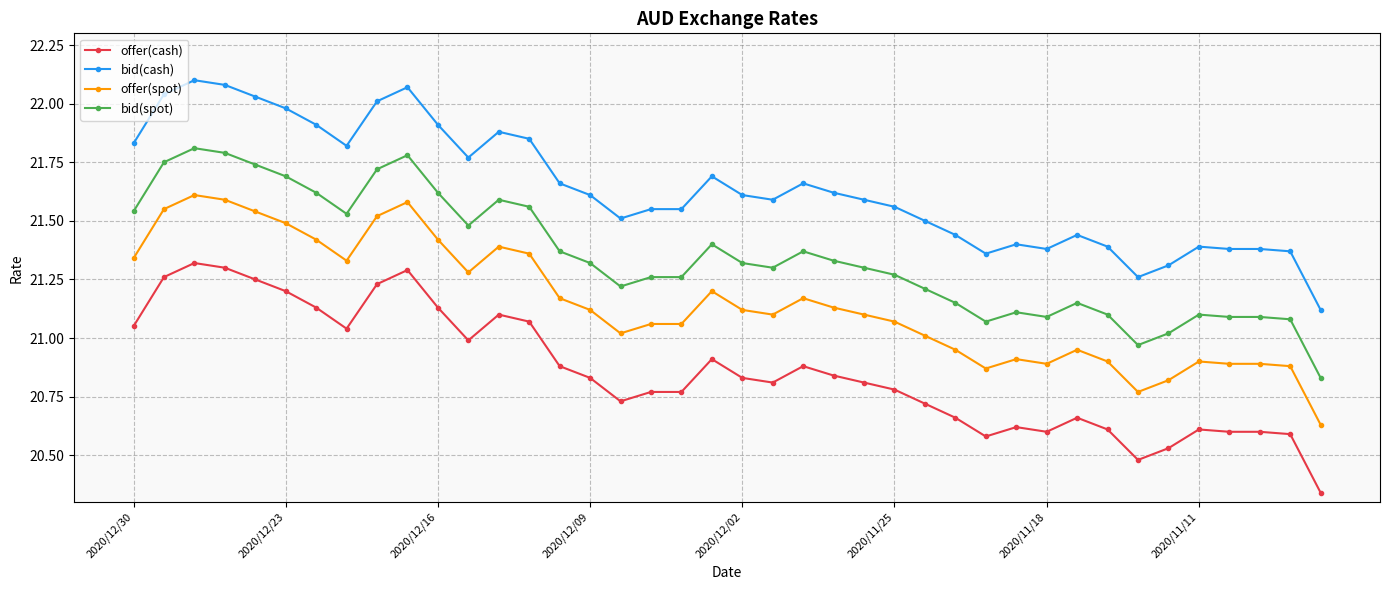

What are all the series names shown in the legend?

offer(cash), bid(cash), offer(spot), bid(spot)